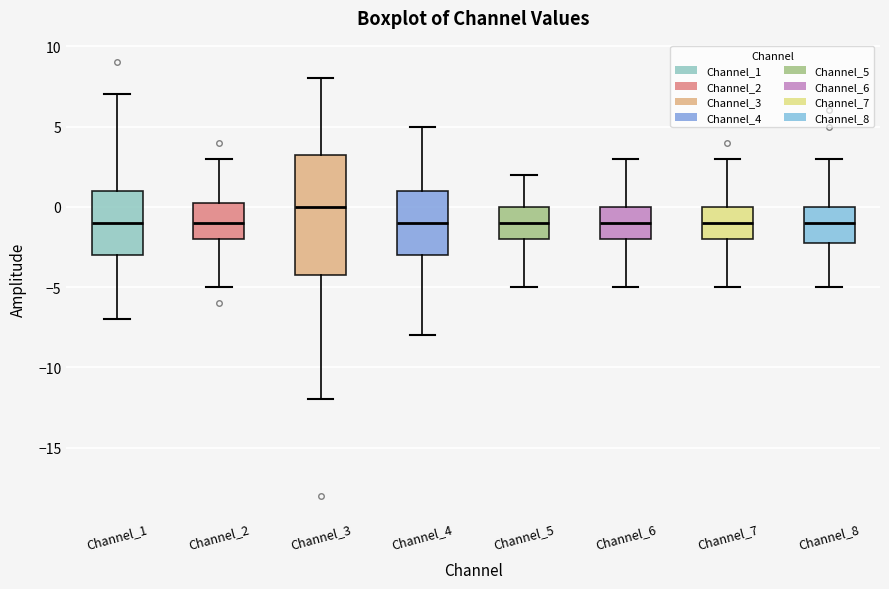

Which box's median line is the highest?

Channel_3